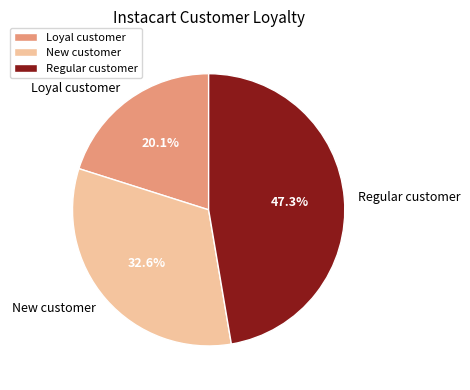

To the nearest percent, what is the difference between the largest and smallest slice percentages?

27%